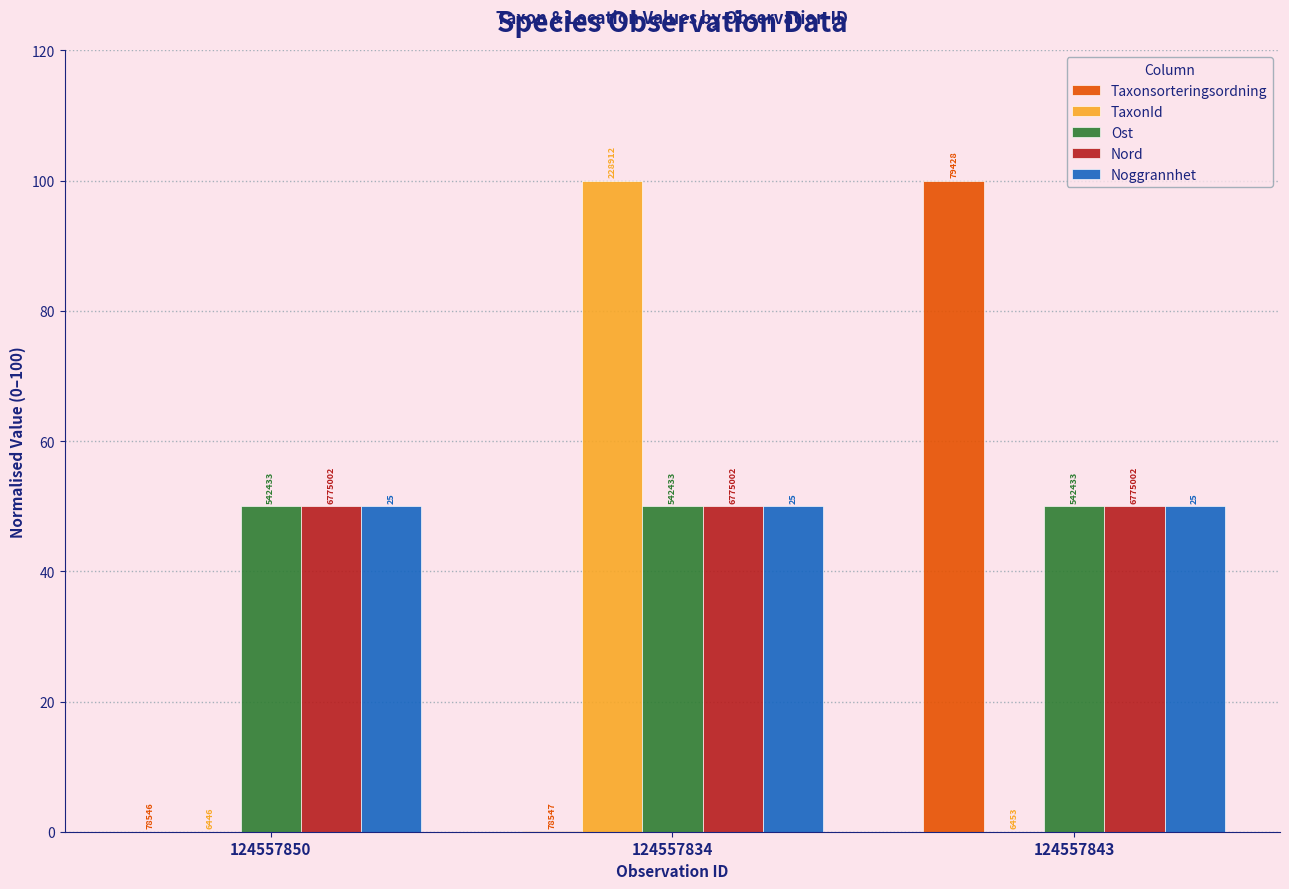

Which series changed the most between 124557850 and 124557843?

Taxonsorteringsordning